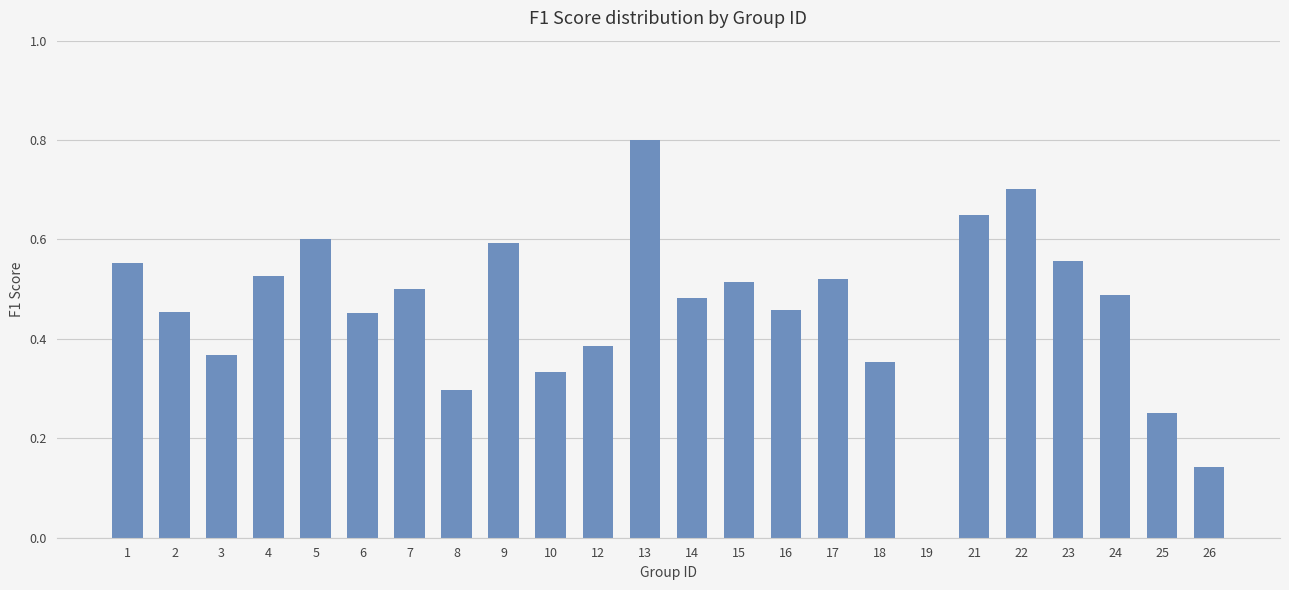

What is the change in value from 5 to 26?

-0.5